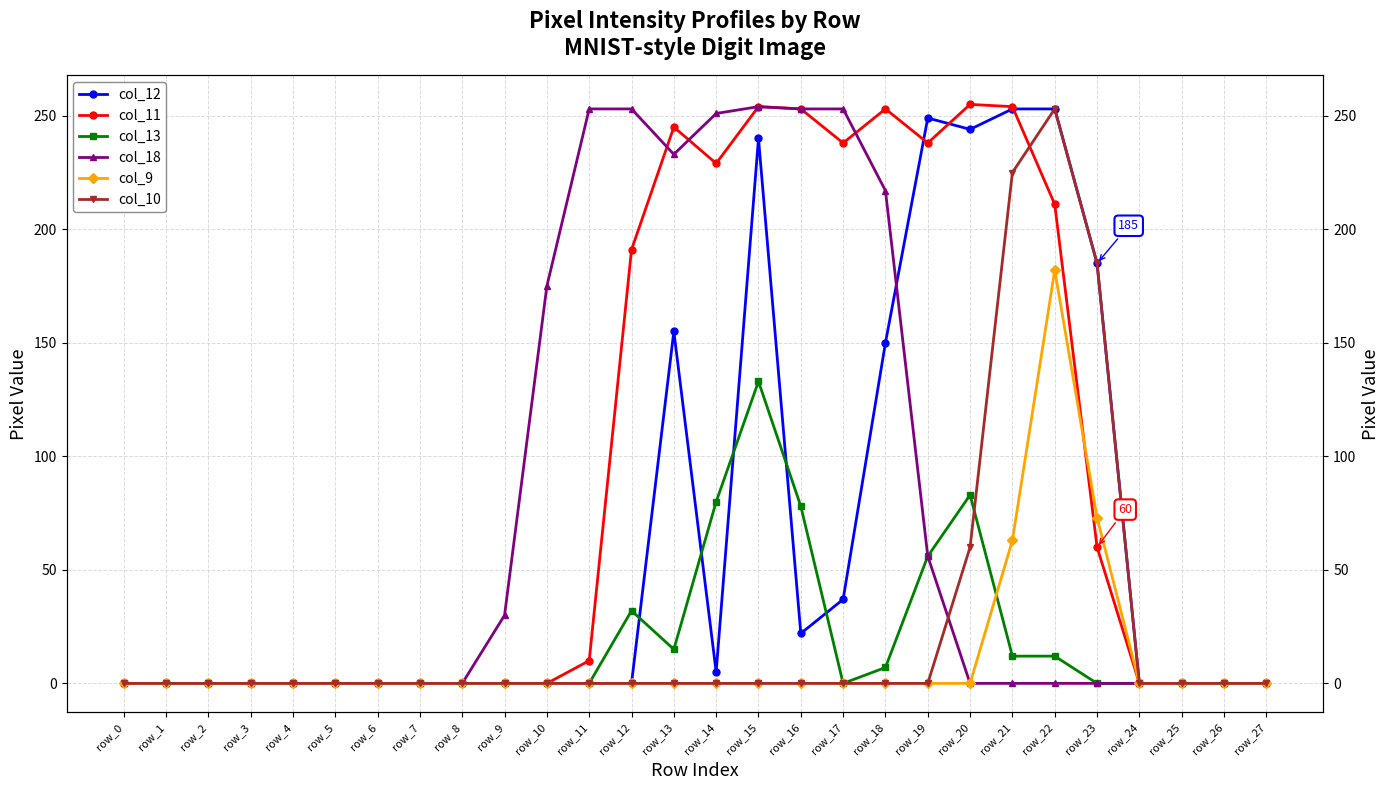

What is the difference between the col_18 values at row_14 and row_26?

251